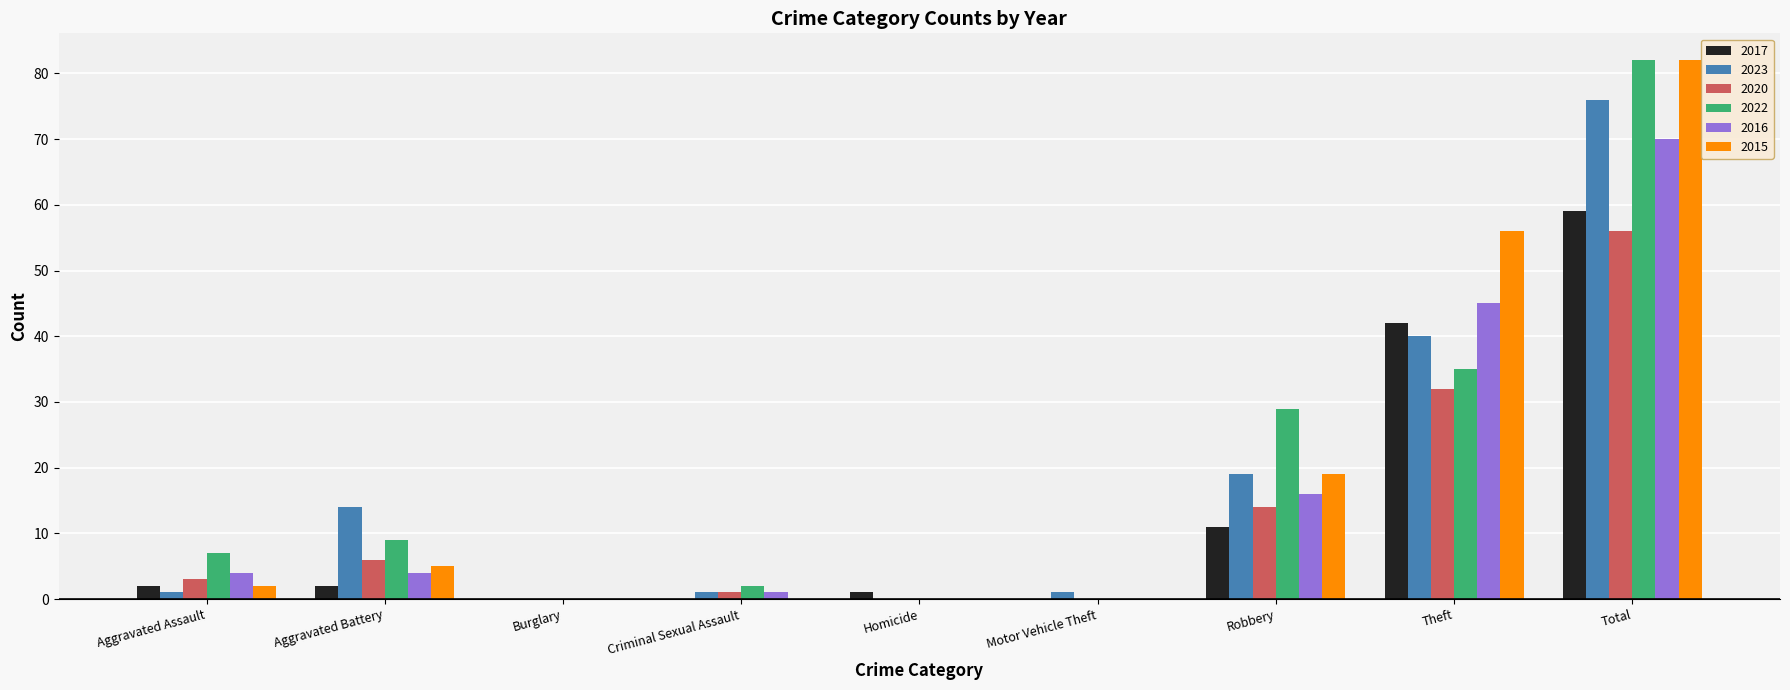

Which series changed the most between Aggravated Battery and Burglary?

2023